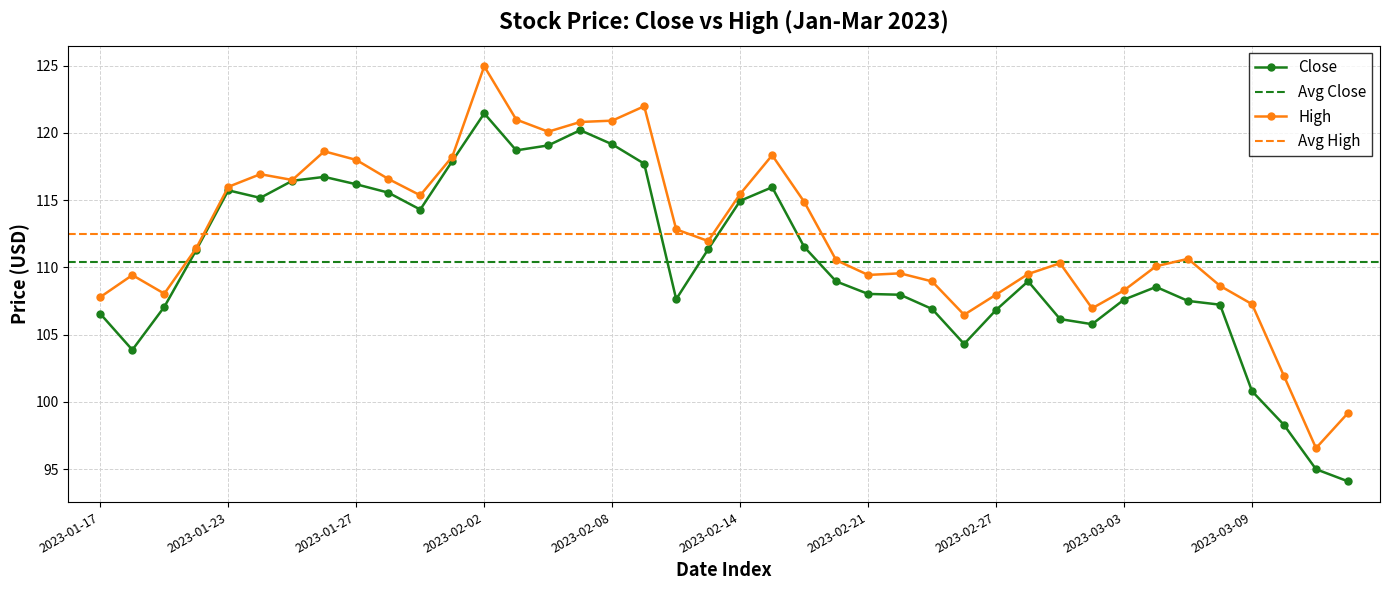

The value of Close at 2023-02-28 is 67.0. True or false?

False